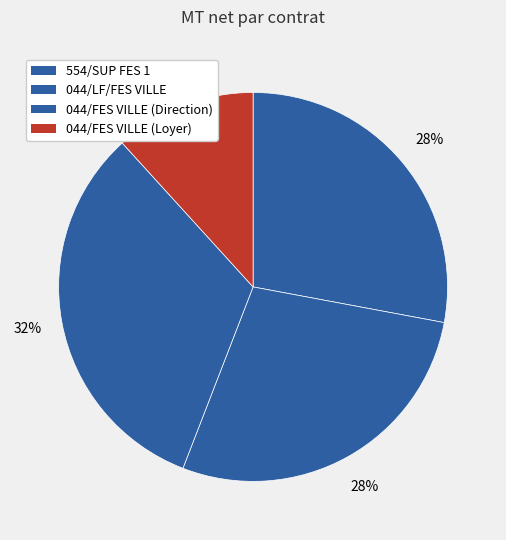

What percentage is the 554/SUP FES 1 slice, to the nearest percent?

28%